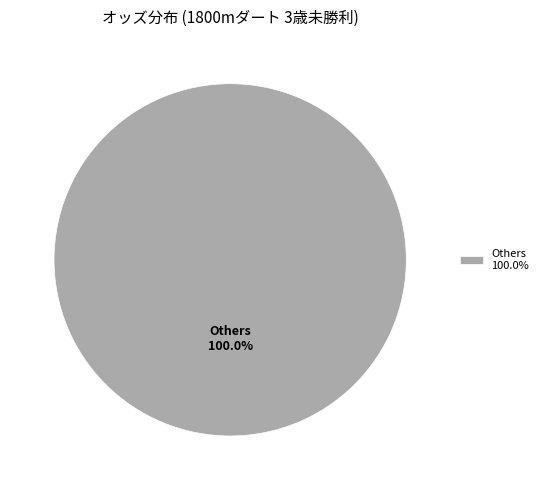

Rank the categories by value from highest to lowest.

Others